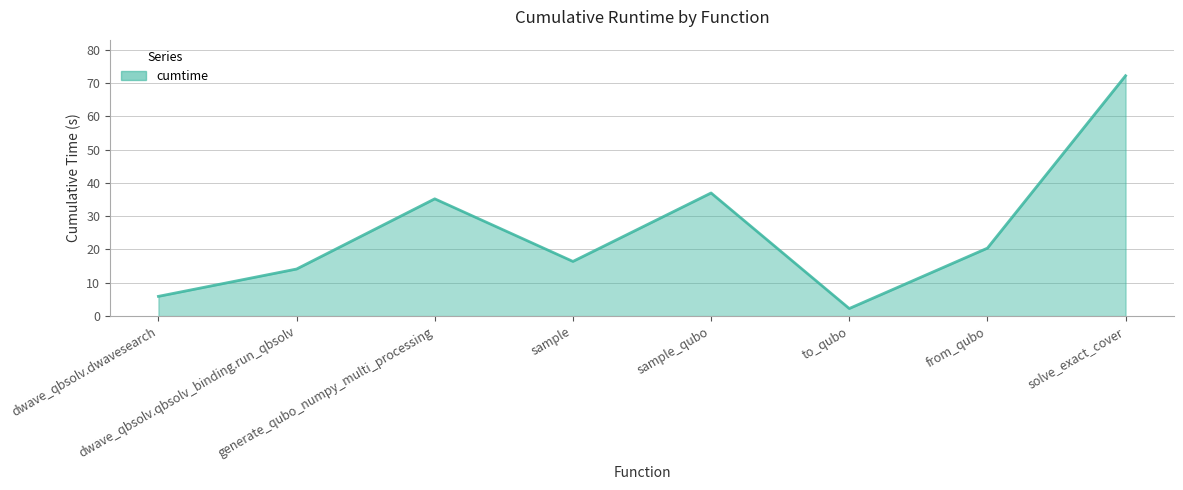

Reading left to right, extract all data points from this chart.

5.9	14.1	35.2	16.4	37.0	2.3	20.4	72.2